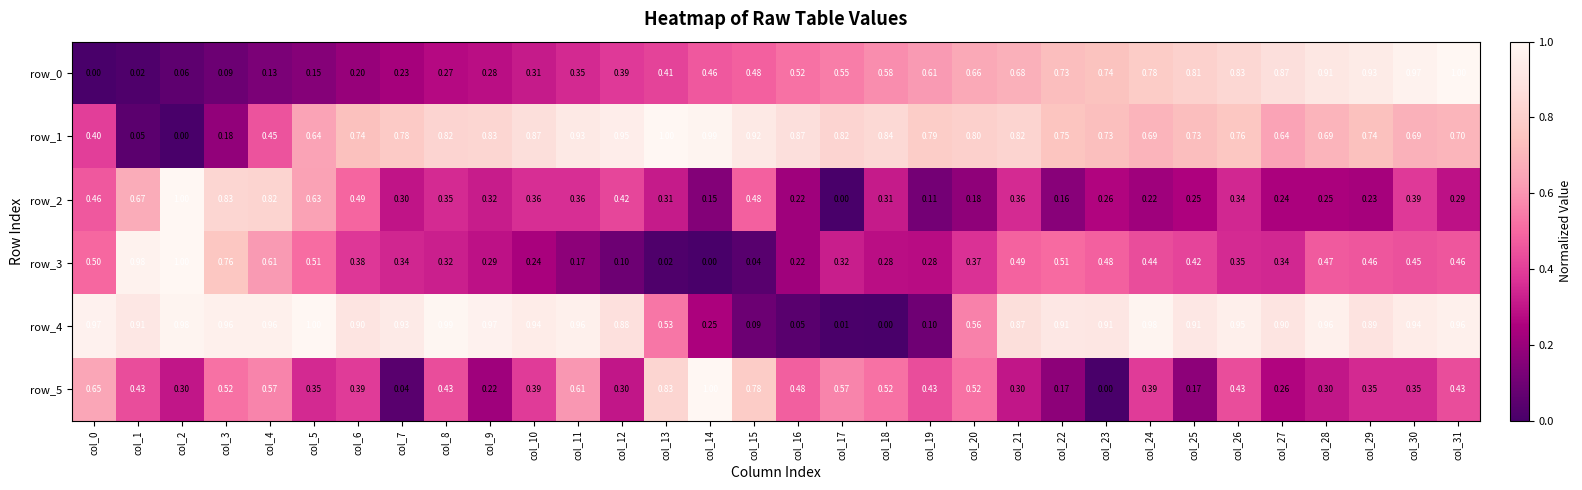

Is it true that row_4 equals 1.0 at col_31?

True